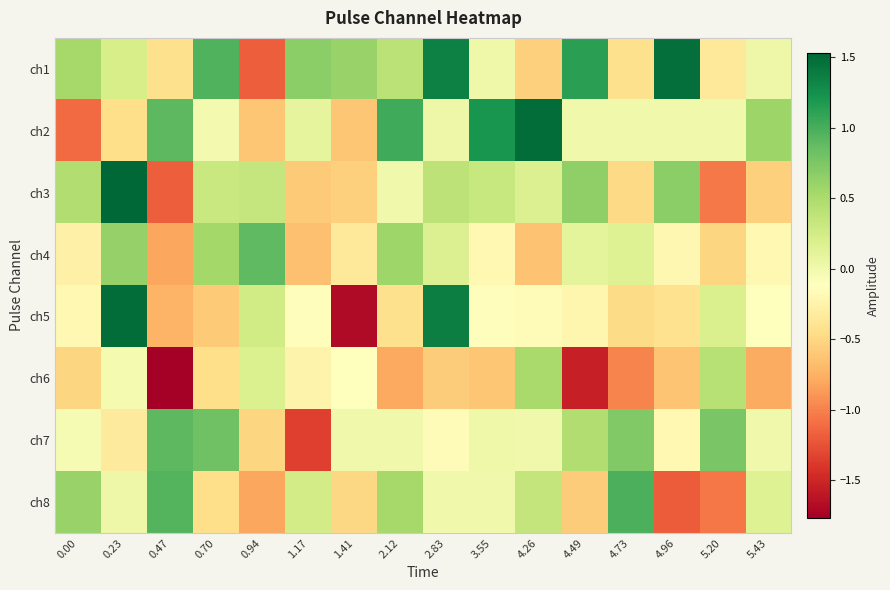

Reading left to right, transcribe all the data shown in this chart.

ch1: 0.00=0.5	0.23=0.2	0.47=-0.4	0.70=1.0	0.94=-1.2	1.17=0.7	1.41=0.6	2.12=0.4	2.83=1.4	3.55=0.0	4.26=-0.6	4.49=1.1	4.73=-0.4	4.96=1.5	5.20=-0.4	5.43=0.0
ch2: 0.00=-1.1	0.23=-0.5	0.47=0.9	0.70=-0.0	0.94=-0.6	1.17=0.1	1.41=-0.6	2.12=1.0	2.83=0.0	3.55=1.2	4.26=1.5	4.49=0.0	4.73=-0.0	4.96=-0.0	5.20=0.0	5.43=0.6
ch3: 0.00=0.5	0.23=1.5	0.47=-1.2	0.70=0.3	0.94=0.3	1.17=-0.6	1.41=-0.5	2.12=0.0	2.83=0.4	3.55=0.3	4.26=0.2	4.49=0.6	4.73=-0.5	4.96=0.7	5.20=-1.0	5.43=-0.6
ch4: 0.00=-0.3	0.23=0.6	0.47=-0.8	0.70=0.5	0.94=0.9	1.17=-0.7	1.41=-0.3	2.12=0.6	2.83=0.2	3.55=-0.2	4.26=-0.6	4.49=0.1	4.73=0.2	4.96=-0.2	5.20=-0.5	5.43=-0.2
ch5: 0.00=-0.2	0.23=1.5	0.47=-0.7	0.70=-0.6	0.94=0.3	1.17=-0.1	1.41=-1.7	2.12=-0.4	2.83=1.4	3.55=-0.1	4.26=-0.2	4.49=-0.2	4.73=-0.5	4.96=-0.4	5.20=0.2	5.43=-0.1
ch6: 0.00=-0.5	0.23=-0.0	0.47=-1.8	0.70=-0.4	0.94=0.2	1.17=-0.2	1.41=-0.1	2.12=-0.8	2.83=-0.6	3.55=-0.6	4.26=0.5	4.49=-1.5	4.73=-1.0	4.96=-0.6	5.20=0.4	5.43=-0.8
ch7: 0.00=-0.0	0.23=-0.3	0.47=0.9	0.70=0.8	0.94=-0.5	1.17=-1.3	1.41=0.0	2.12=0.0	2.83=-0.2	3.55=0.0	4.26=-0.0	4.49=0.5	4.73=0.7	4.96=-0.2	5.20=0.8	5.43=-0.0
ch8: 0.00=0.6	0.23=0.0	0.47=0.9	0.70=-0.4	0.94=-0.8	1.17=0.2	1.41=-0.5	2.12=0.5	2.83=-0.0	3.55=0.0	4.26=0.4	4.49=-0.6	4.73=1.0	4.96=-1.2	5.20=-1.0	5.43=0.2